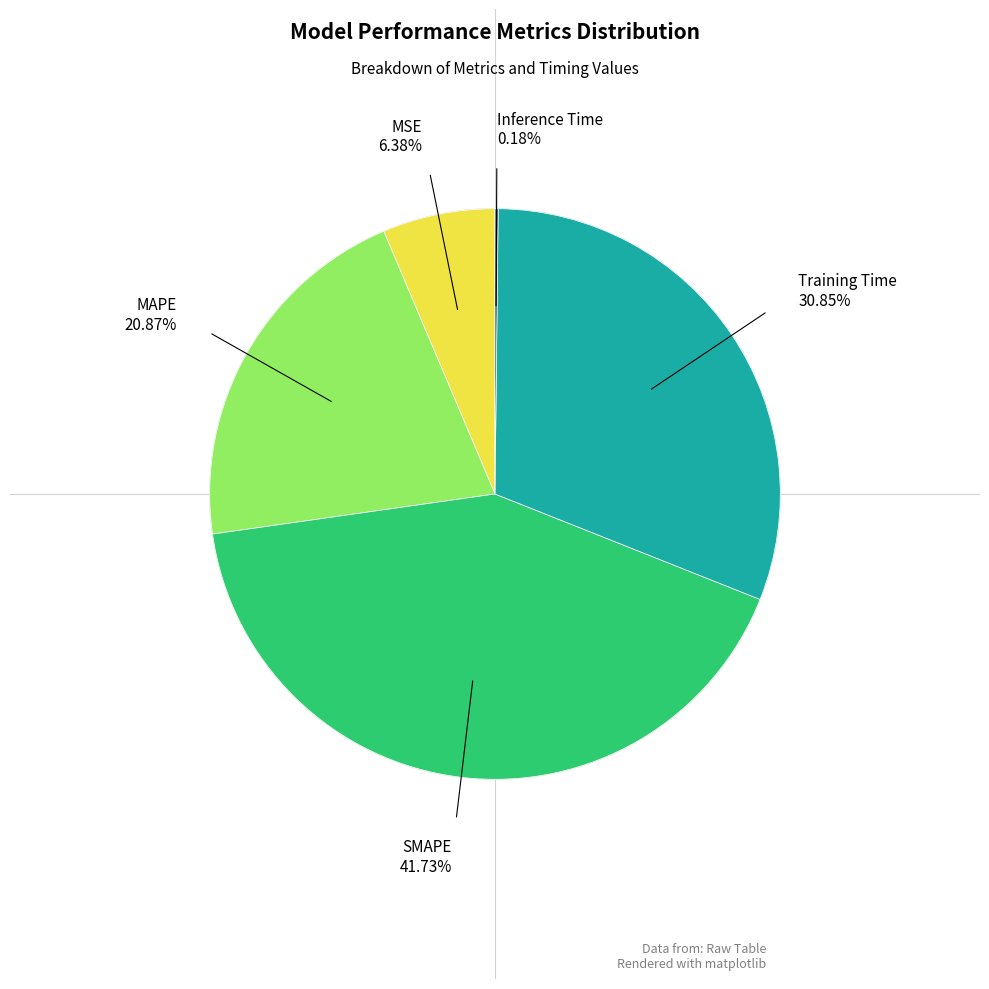

To the nearest percent, what is the average slice percentage?

20%